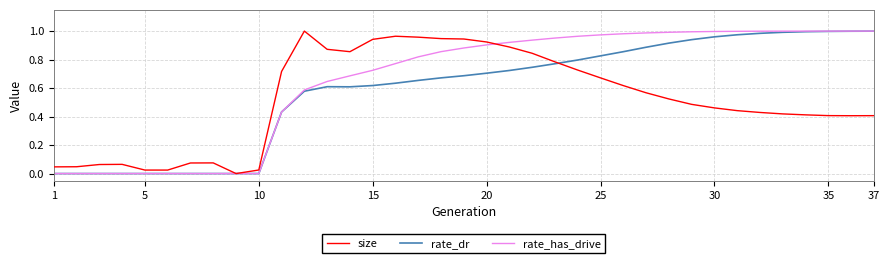

List the series in order of their overall mean, lowest first.

size, rate_dr, rate_has_drive